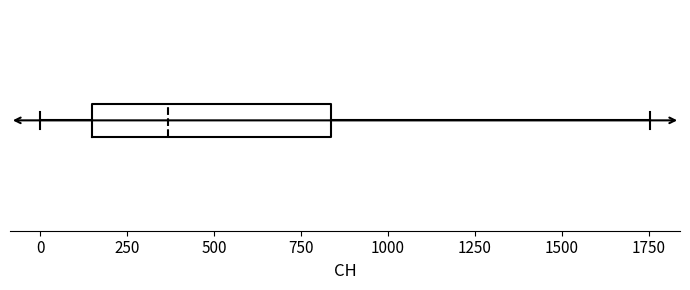

Where does the median line of the box sit on the x-axis? The values are not printed on the chart, so give them approximately, as read against the axis.

350